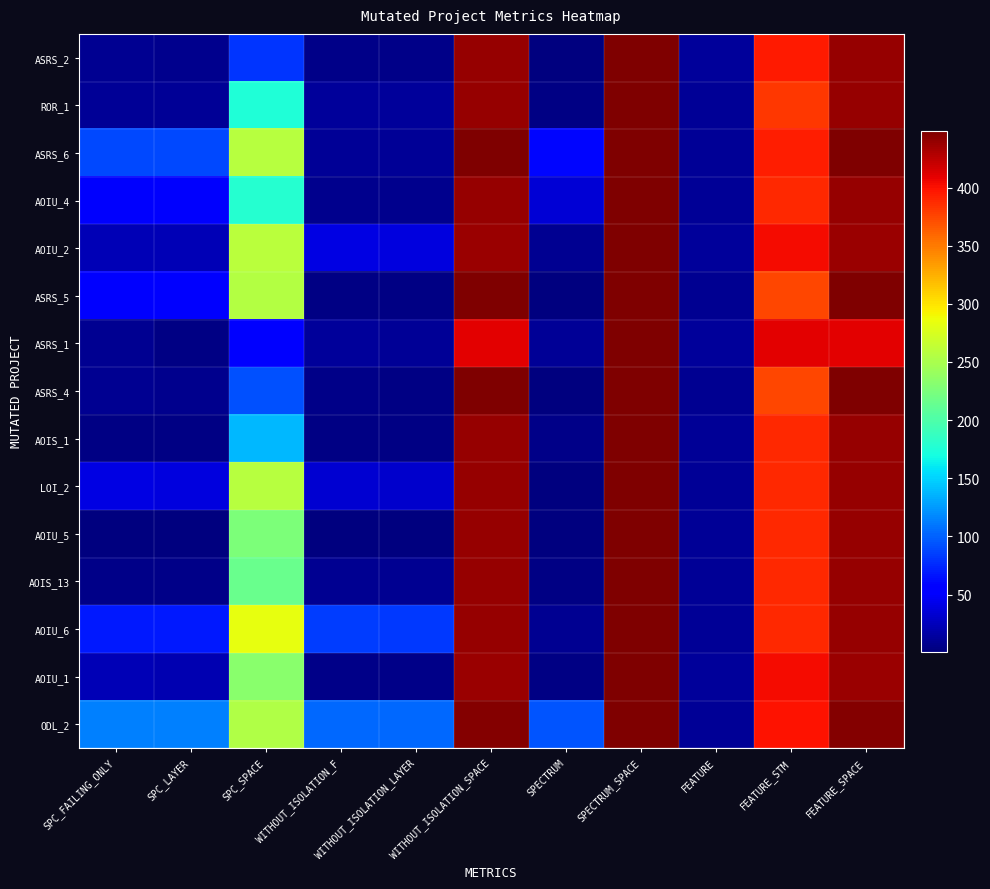

At how many categories does at least one series exceed 413?

3